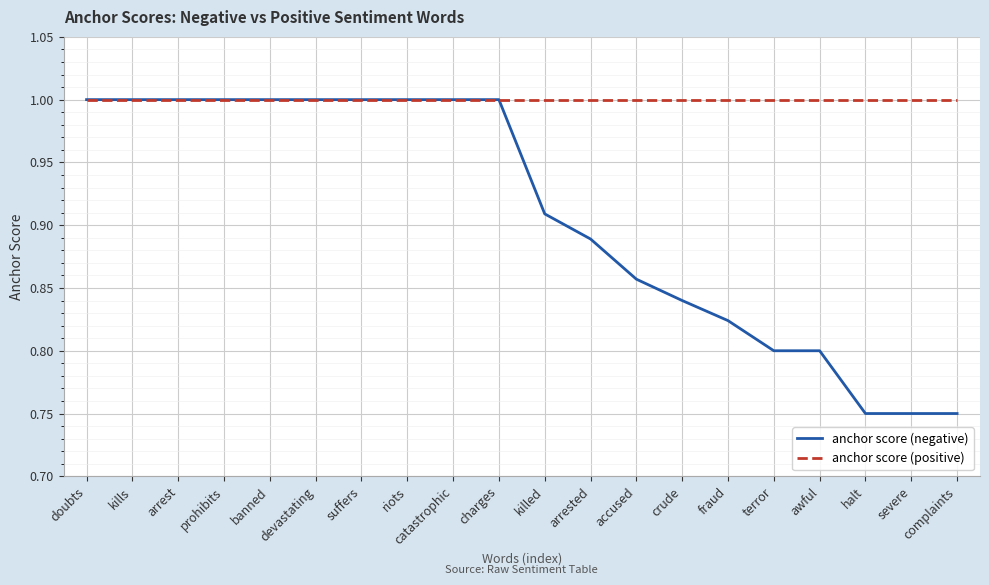

What value does the anchor score (positive) series have at charges?

1.0